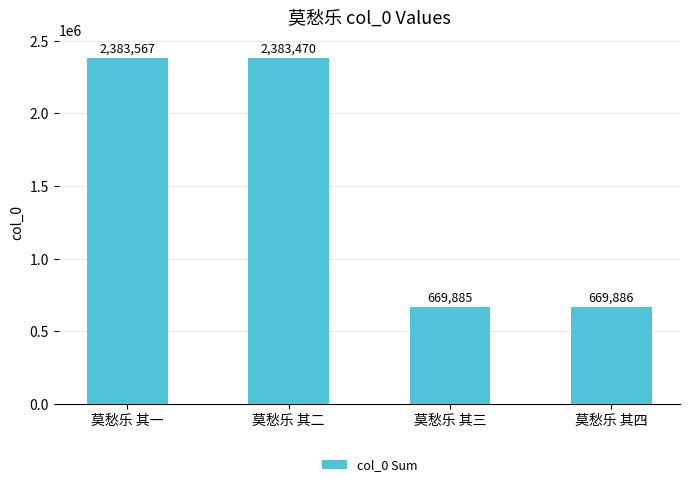

What is the greatest value displayed?

2383567